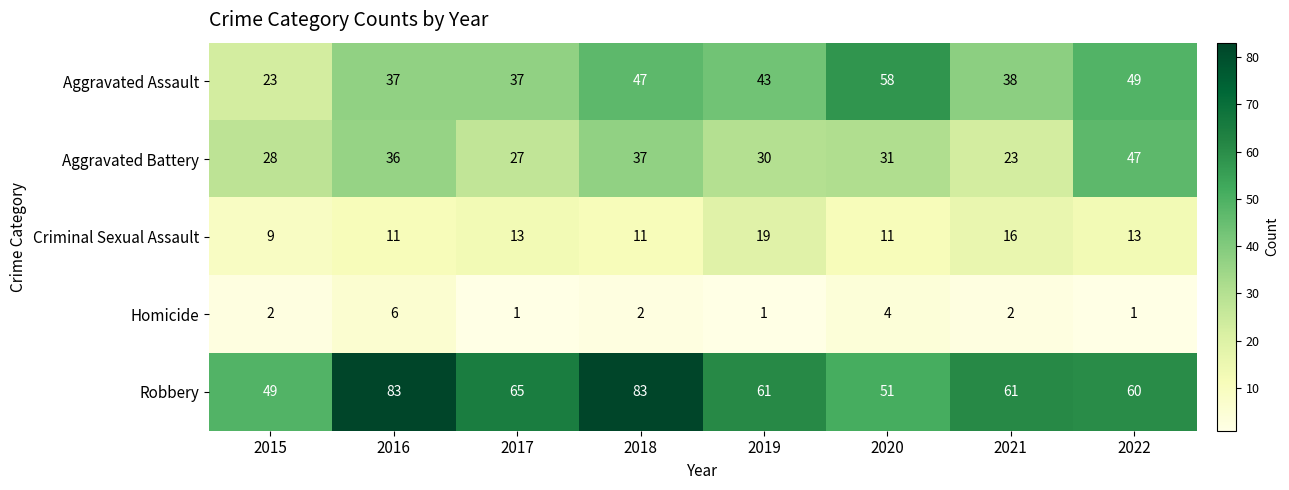

What is the difference between the maximum and minimum values in the Aggravated Battery series?

24